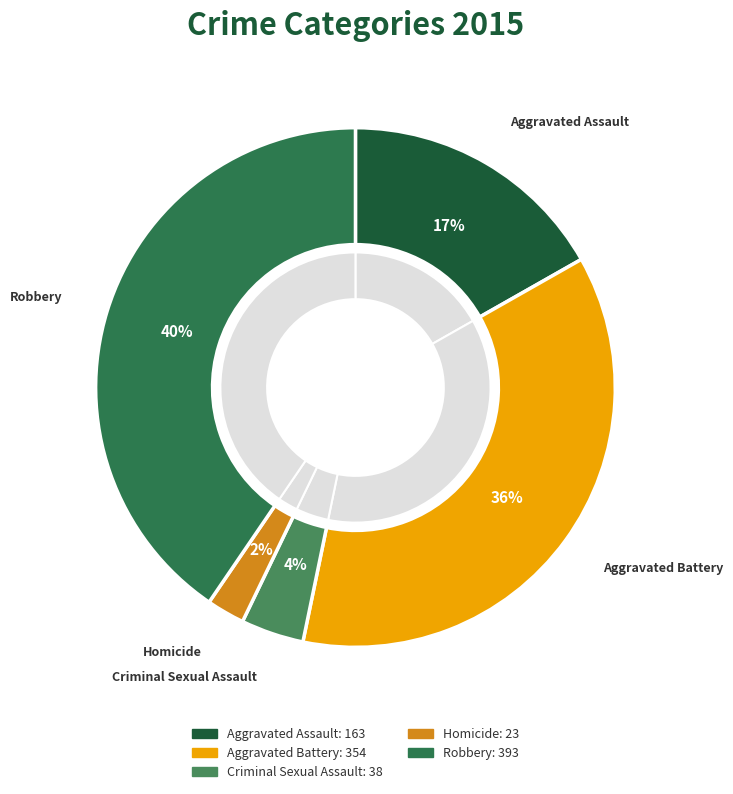

Does Aggravated Assault represent more than half of the total?

No